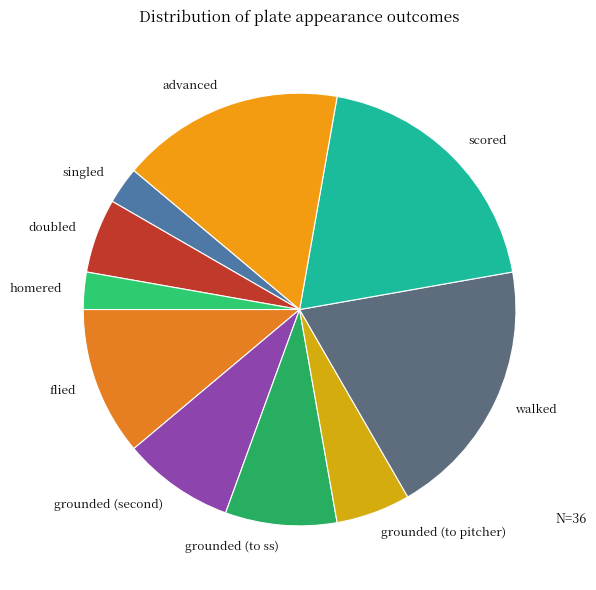

Approximately how many times larger is the value at grounded (to ss) compared to homered?

3.0